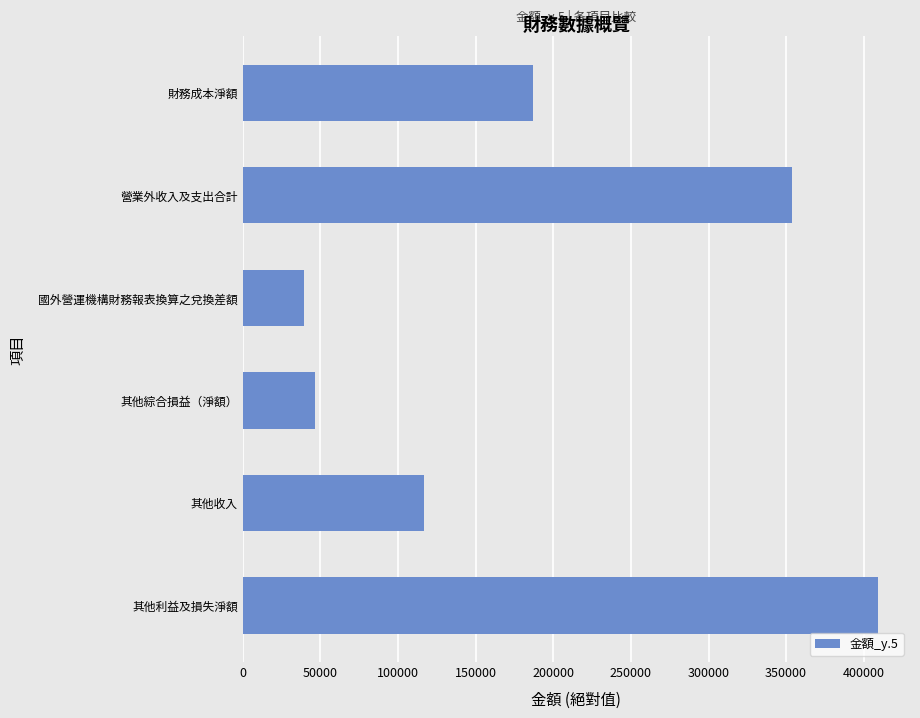

Reading bottom to top, what are all the values shown in this chart?

其他利益及損失淨額=409315	其他收入=116554	其他綜合損益（淨額）=46420	國外營運機構財務報表換算之兌換差額=39452	營業外收入及支出合計=353692	財務成本淨額=187009